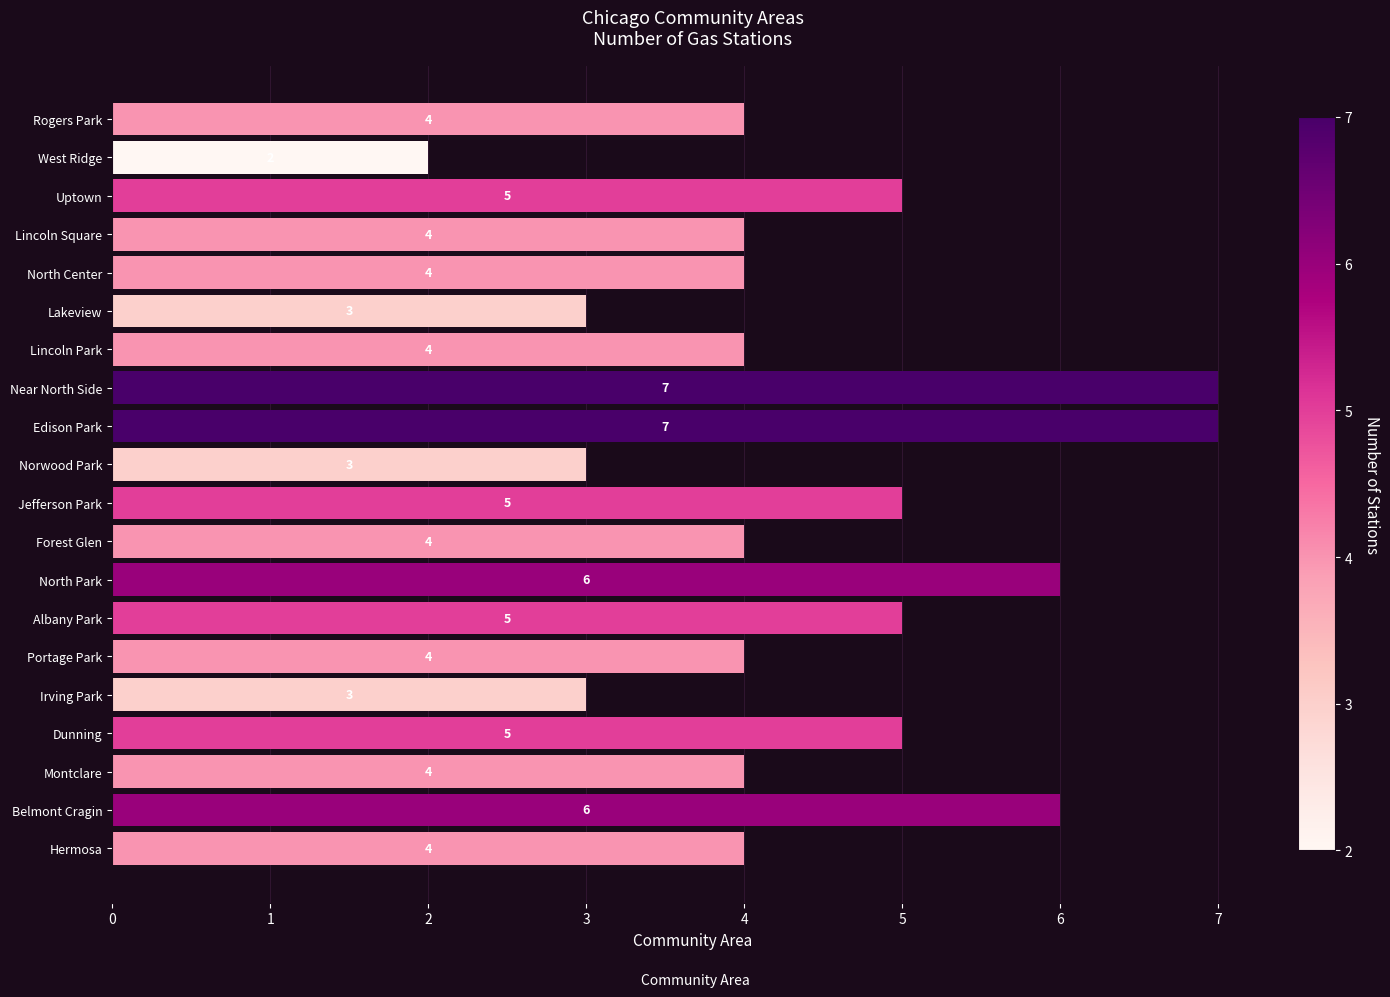

Read the value at Lincoln Park.

4